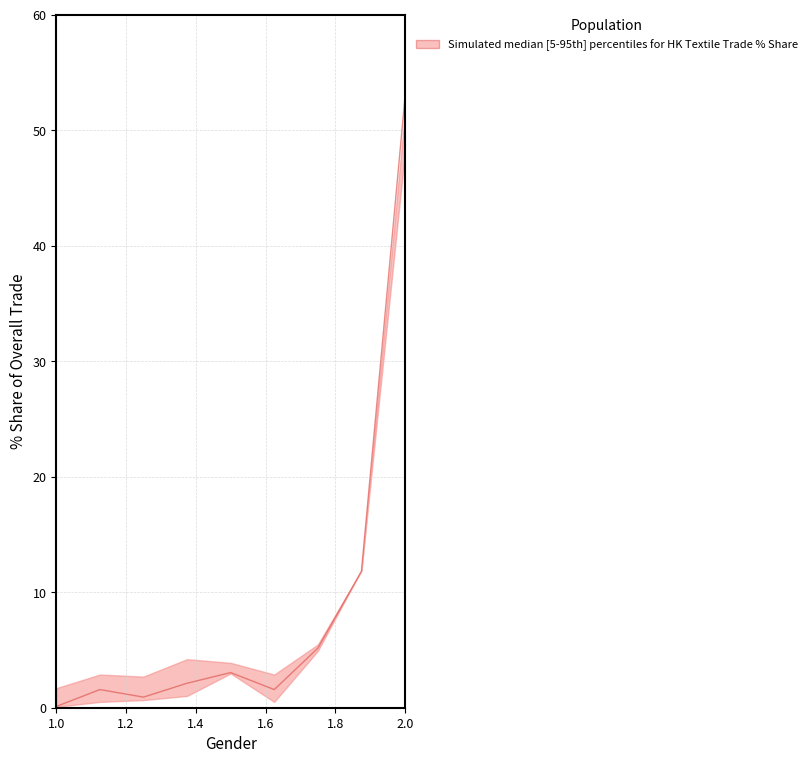

List the series in order of their peak value, lowest first.

upper, lower, median